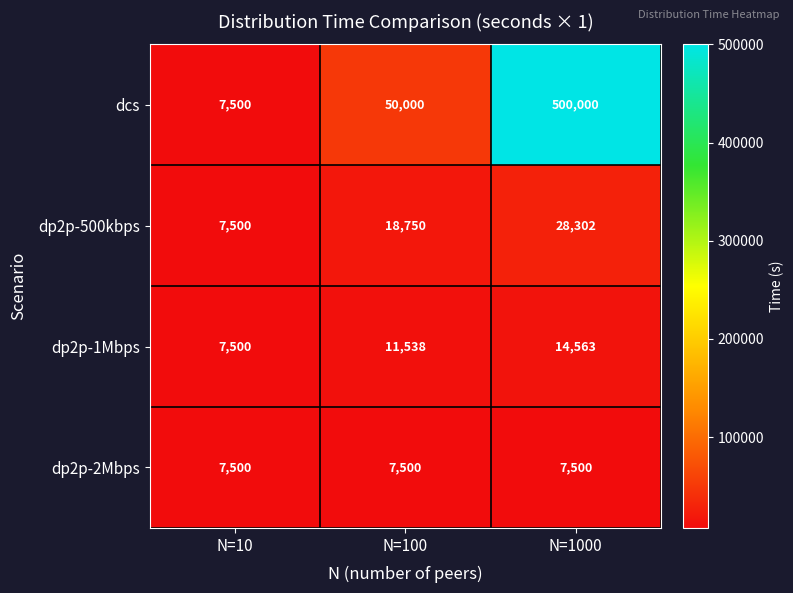

Between N=10 and N=1000, which series saw the biggest shift?

dcs